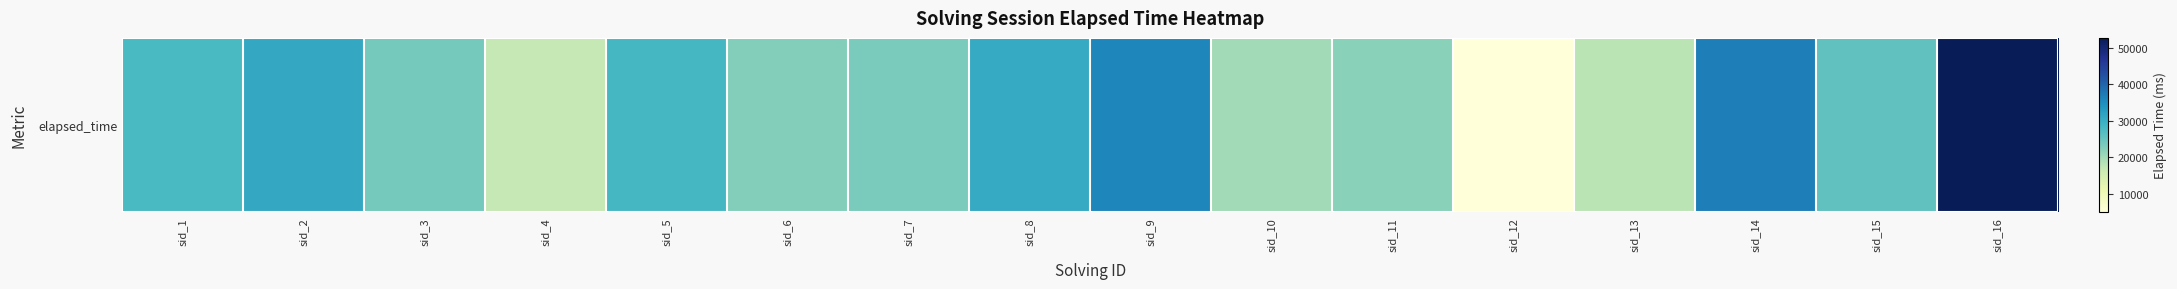

True or false: the data shows 13546 at sid_11.

False